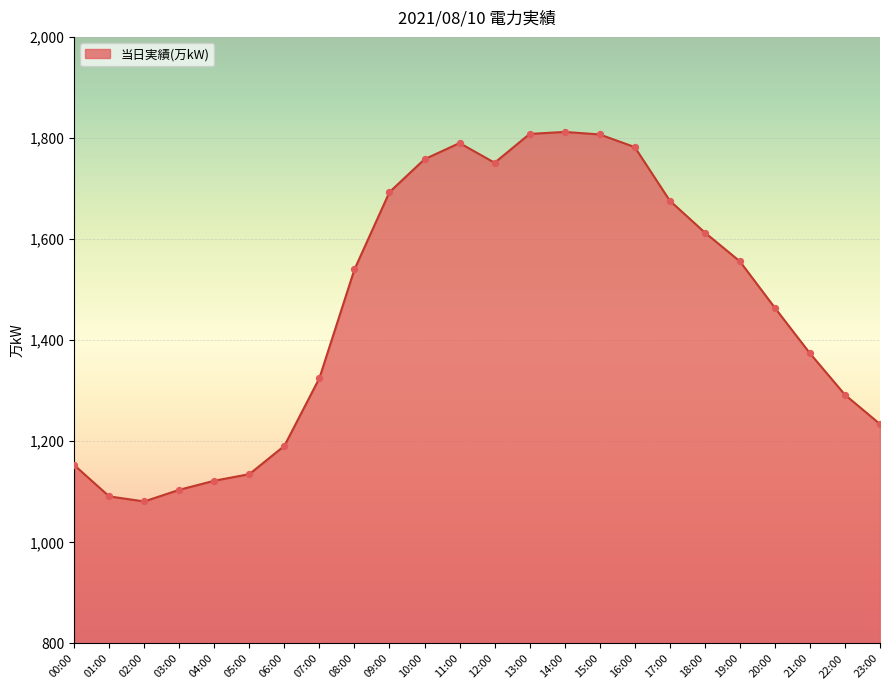

Between 02:00 and 22:00, which is larger?

22:00